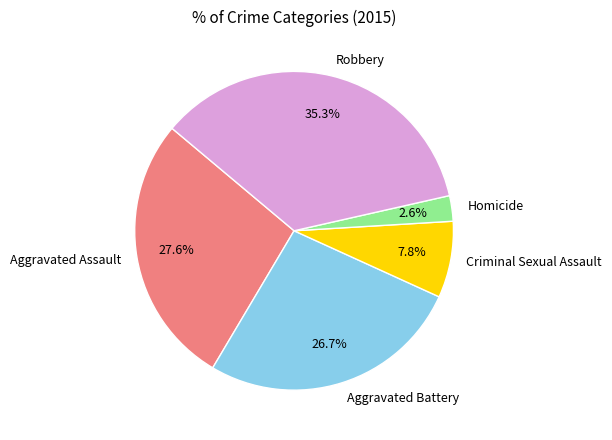

Is it true that Aggravated Battery is 27% of the pie?

True